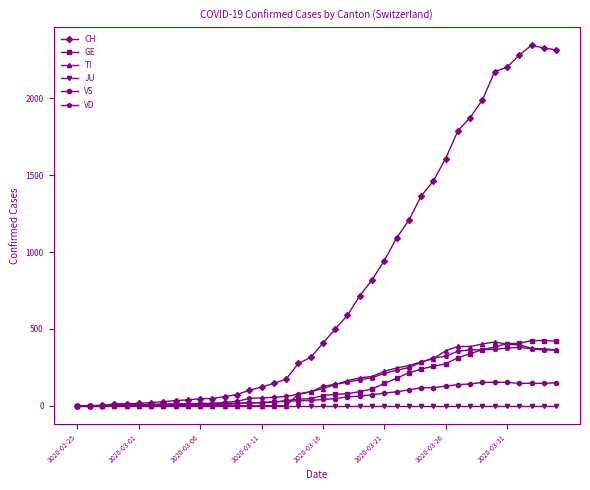

Which series has the largest range (max minus min)?

CH